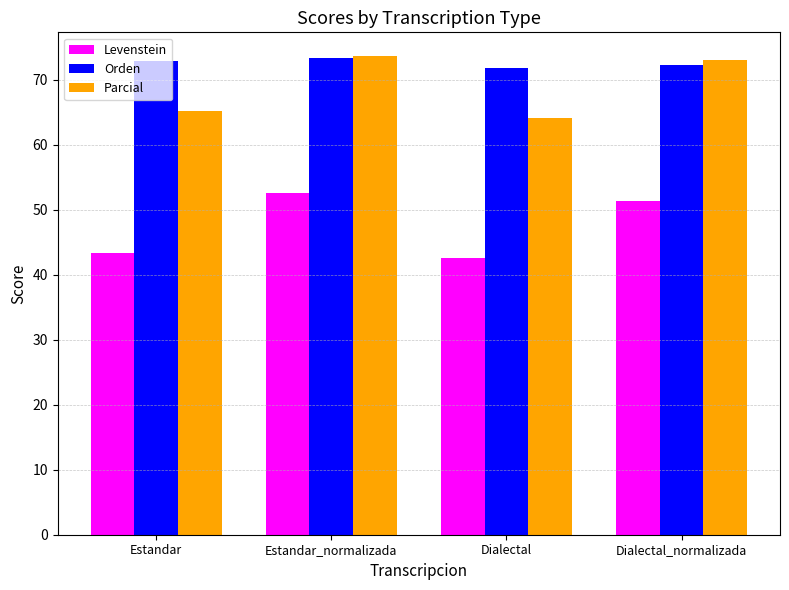

What position from the left is Estandar_normalizada?

2